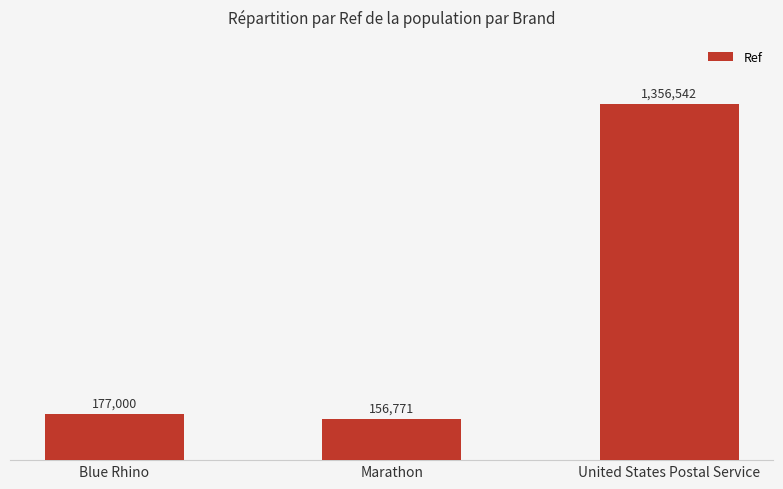

What position from the left is Marathon?

2